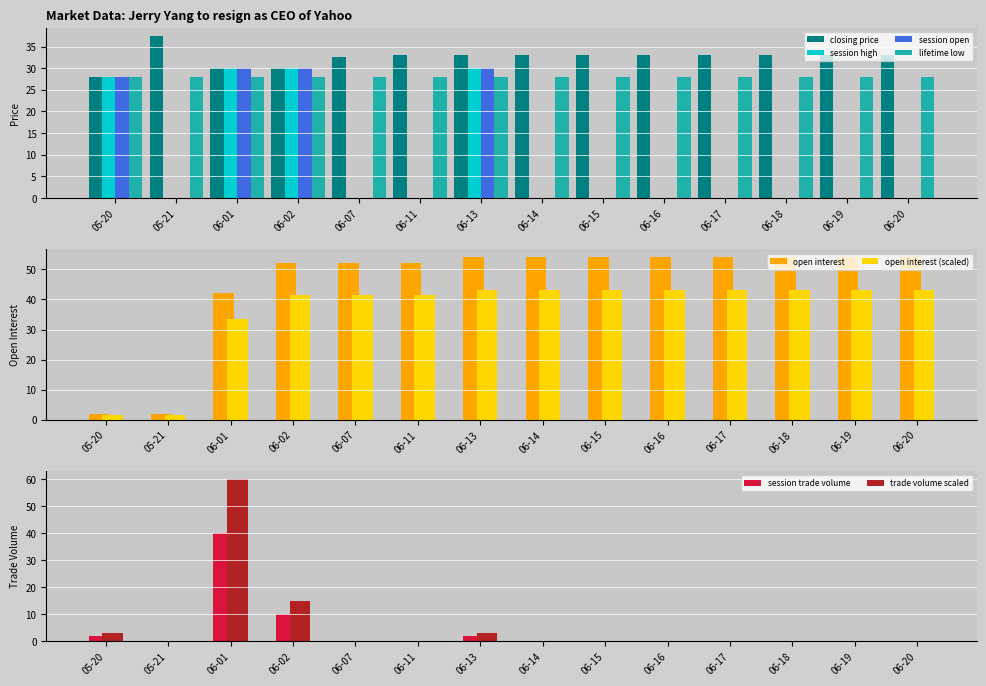

What is the sum of the lifetime low values at 06-19 and 06-18?

56.0